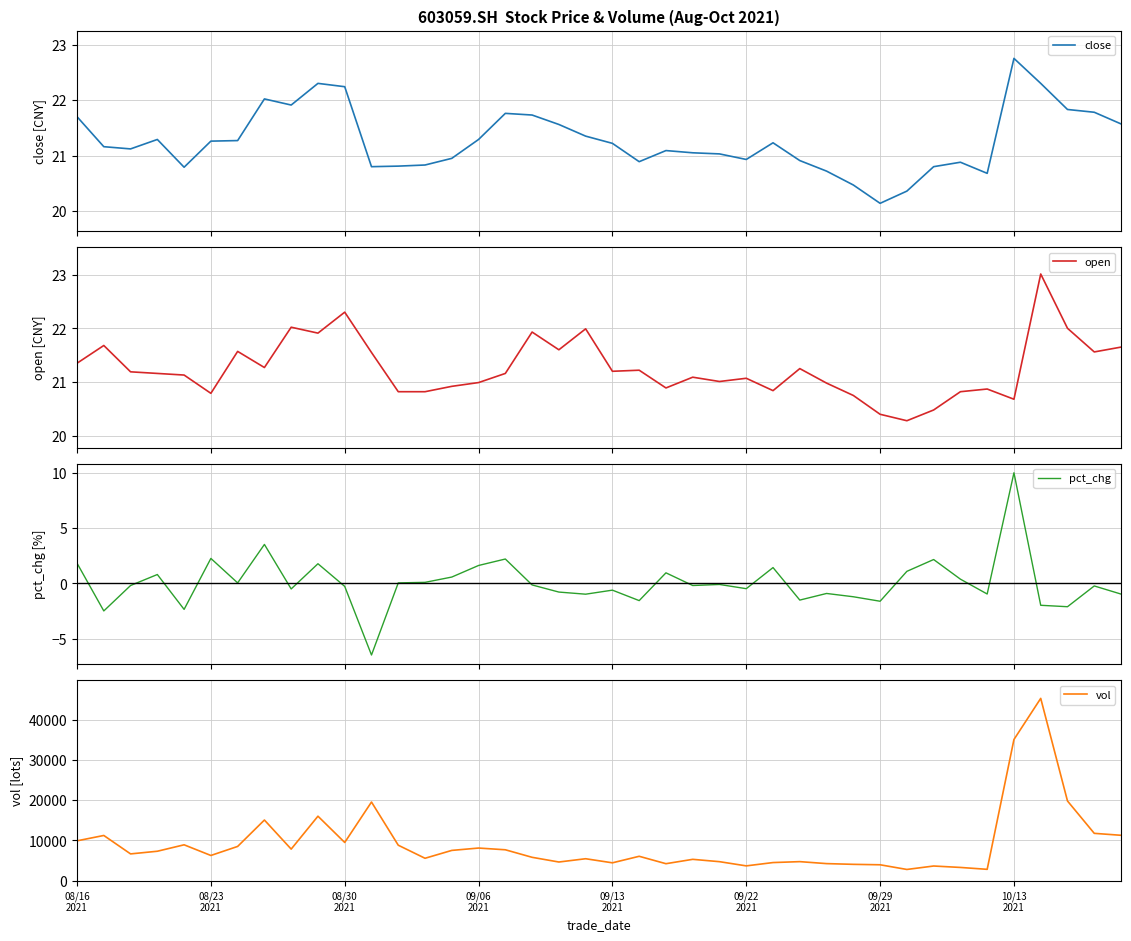

What is the highest value of the open series?

23.0